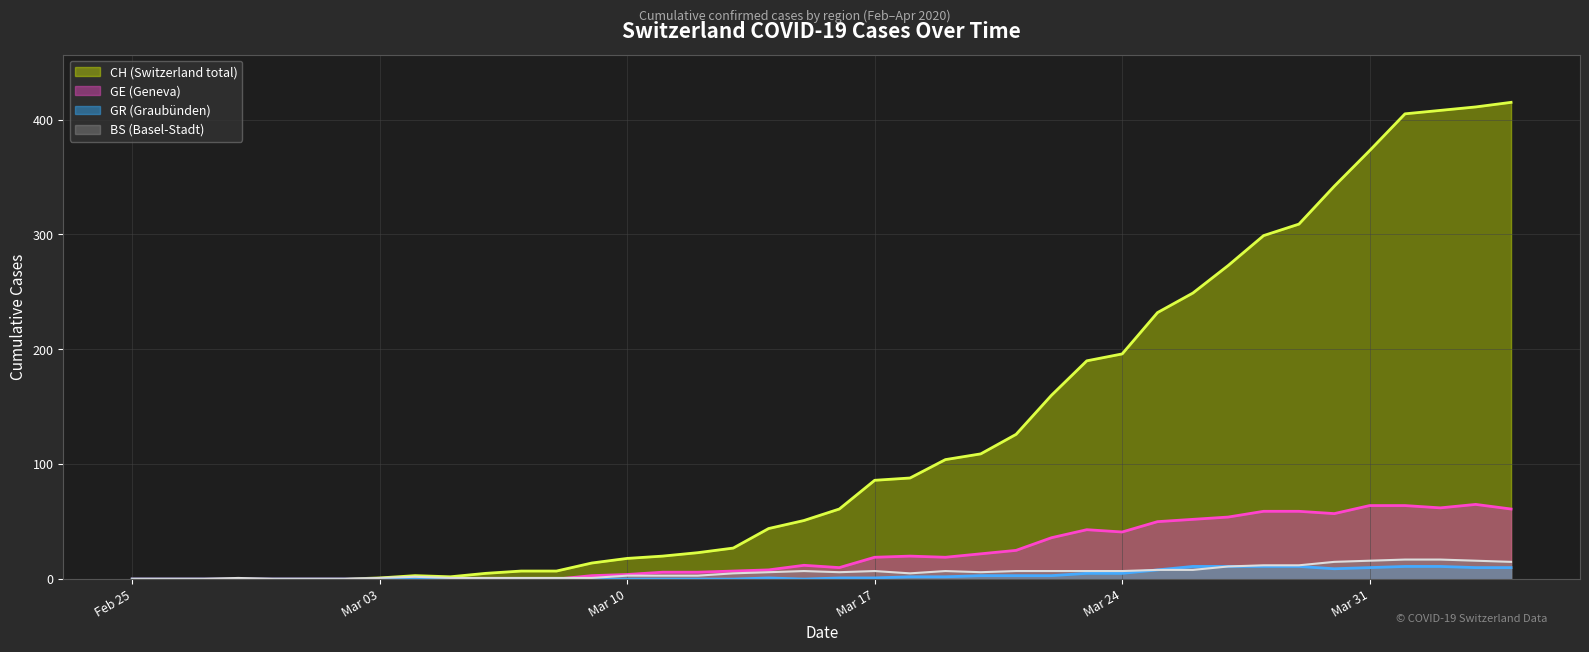

What is the greatest value displayed?

415